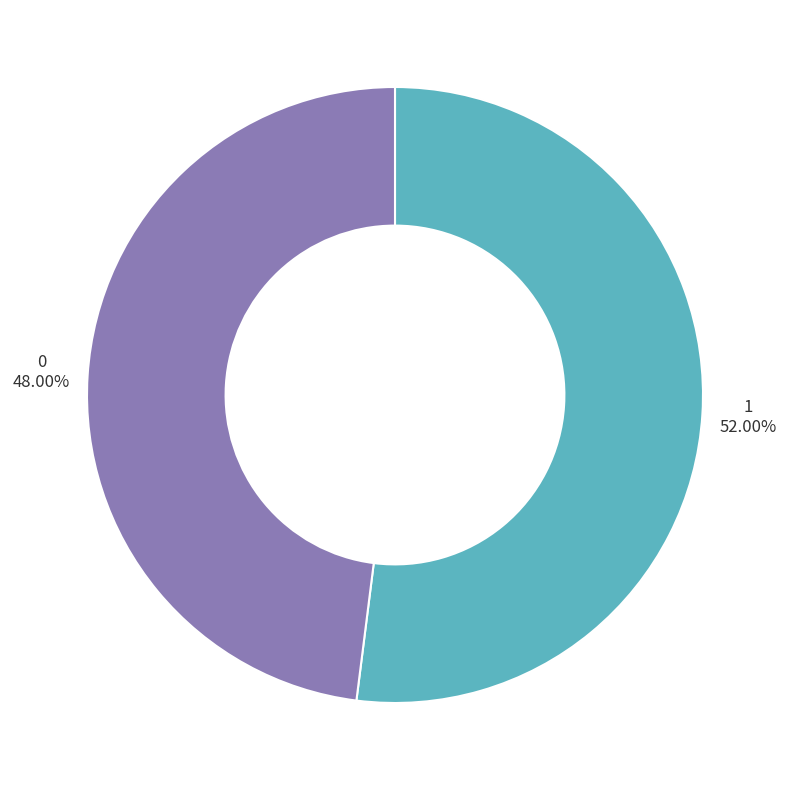

Rank the categories by value from highest to lowest.

1, 0